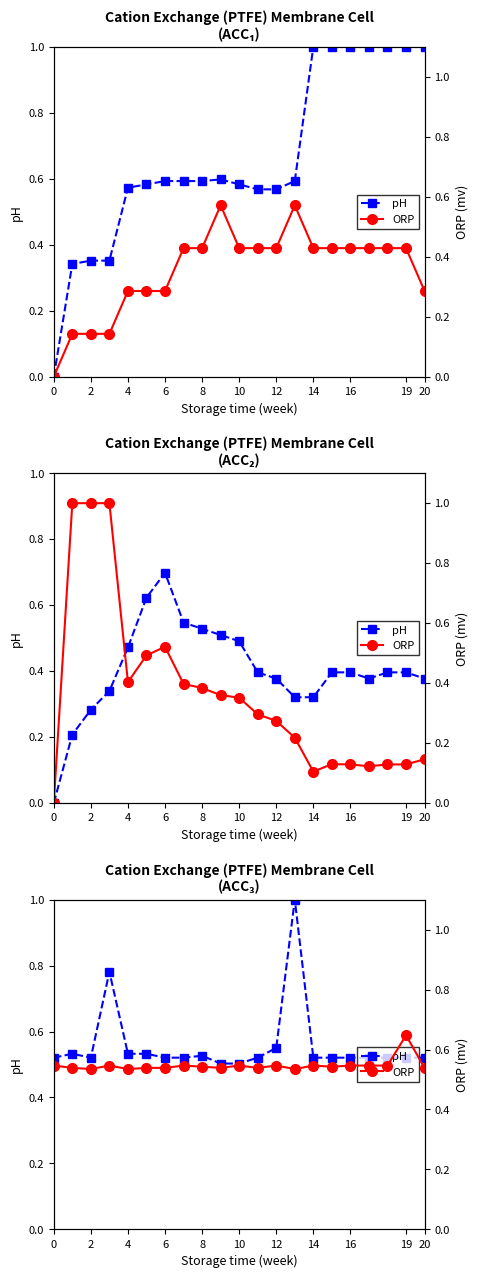

Is this an area chart (filled region under the line)?

No